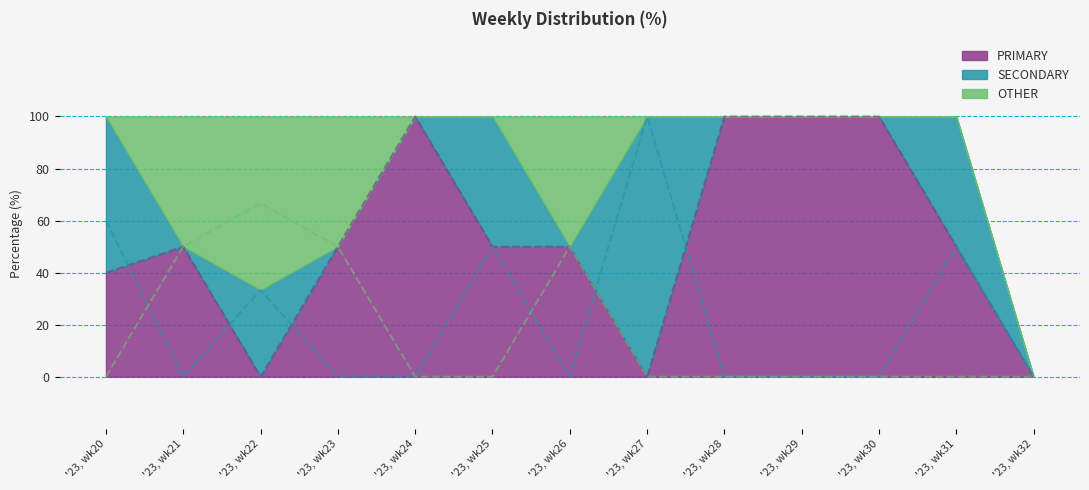

How many PRIMARY values are between 40 and 100?

10